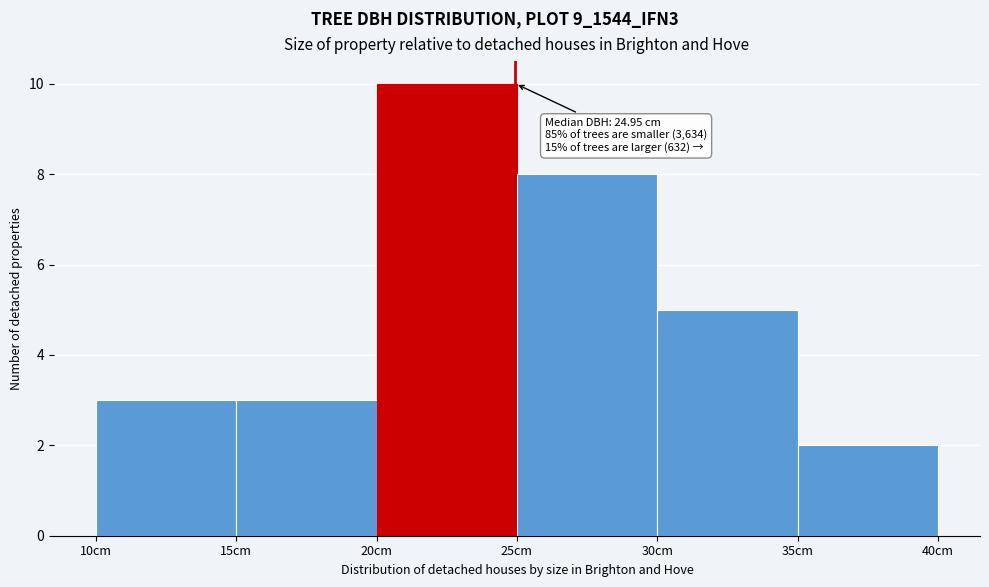

Over which range of the x-axis is the bar tallest?

20 to 25